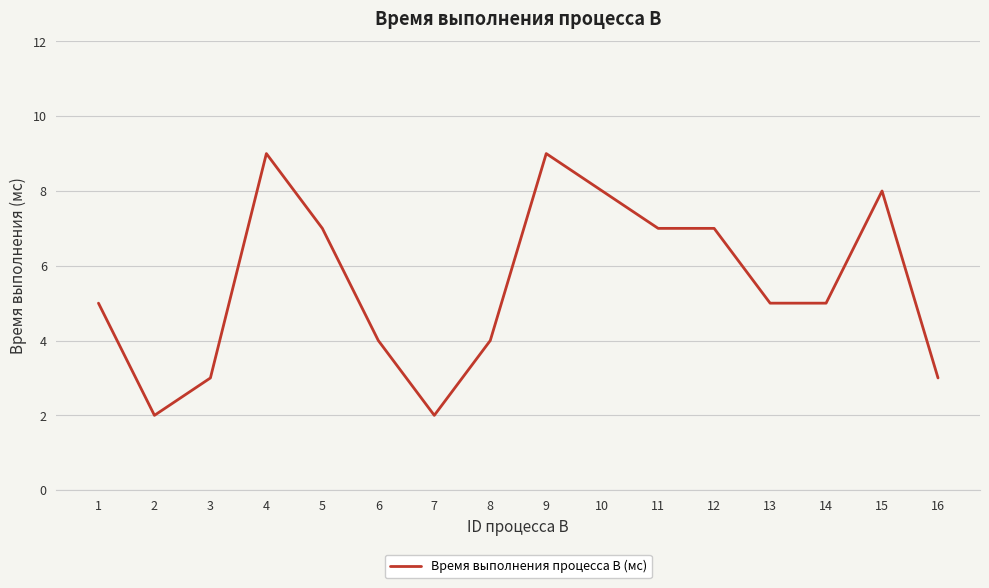

What is the approximate value at 15?

8